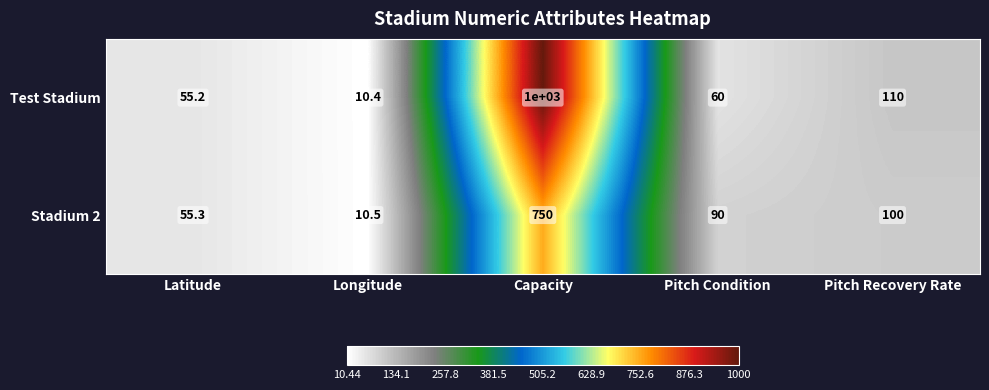

What is the sum of all Test Stadium values?

1235.6